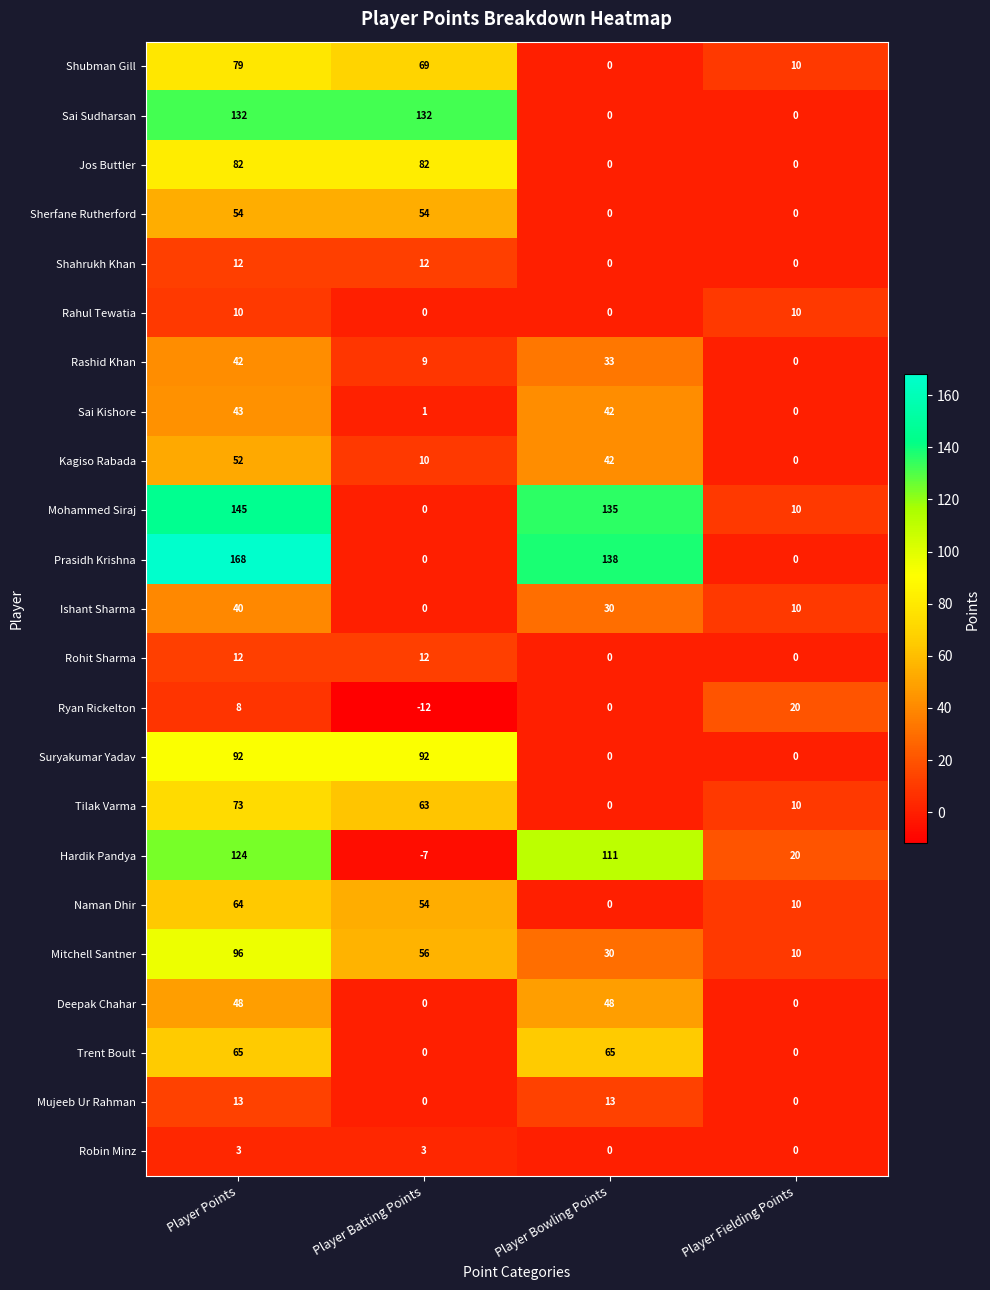

What is the highest value of the Jos Buttler series?

82